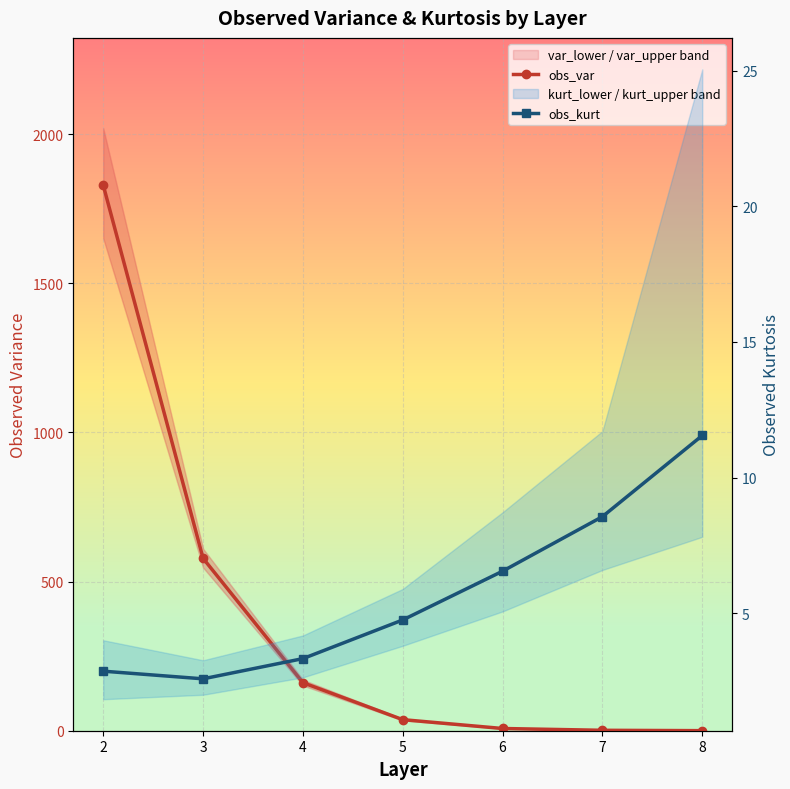

Which series has the largest total across all categories?

obs_var